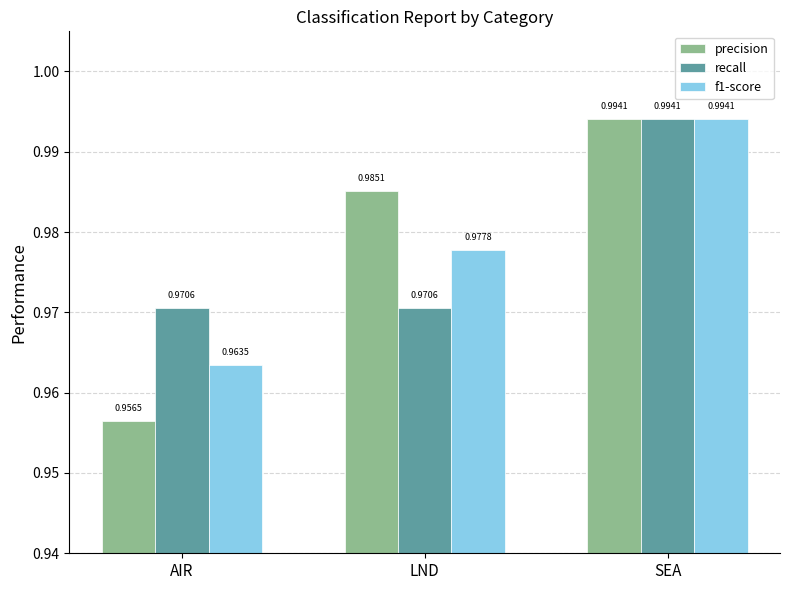

Between LND and SEA, which series saw the biggest shift?

recall